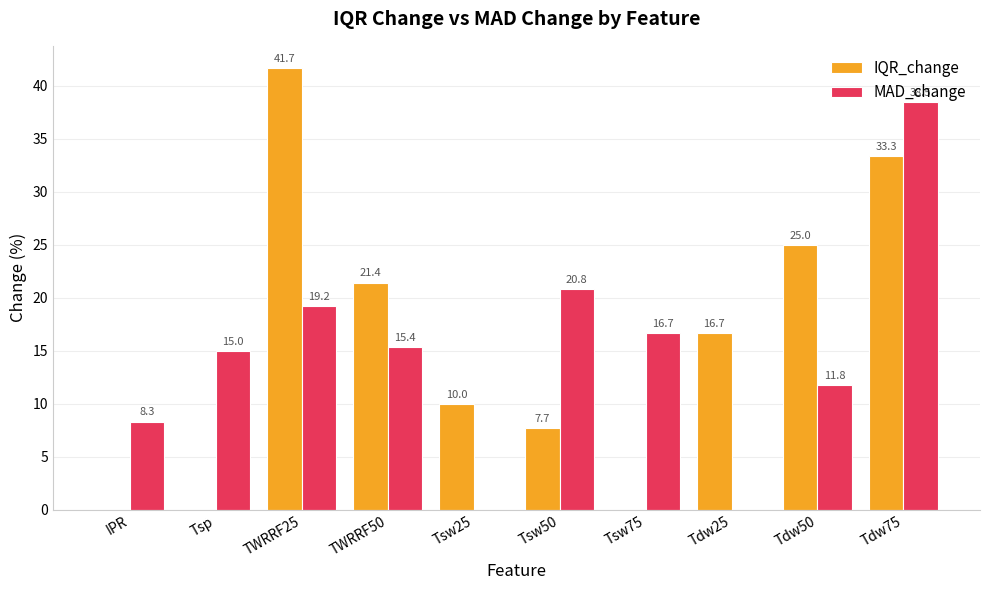

How many data points does each series have?

10